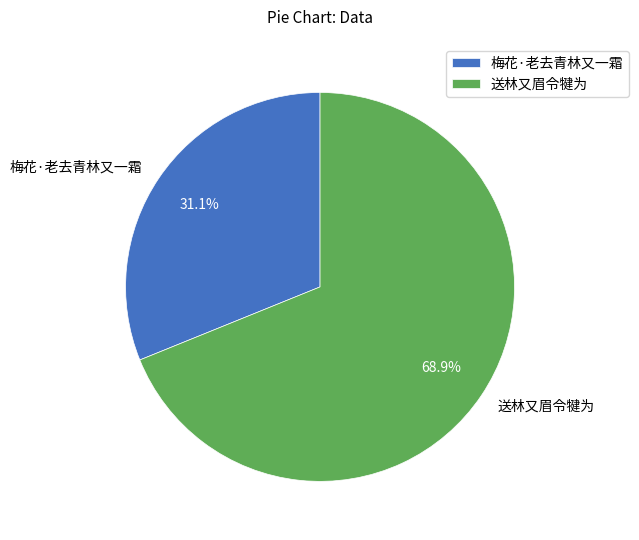

What percentage is the 送林又眉令犍为 slice, to the nearest percent?

69%